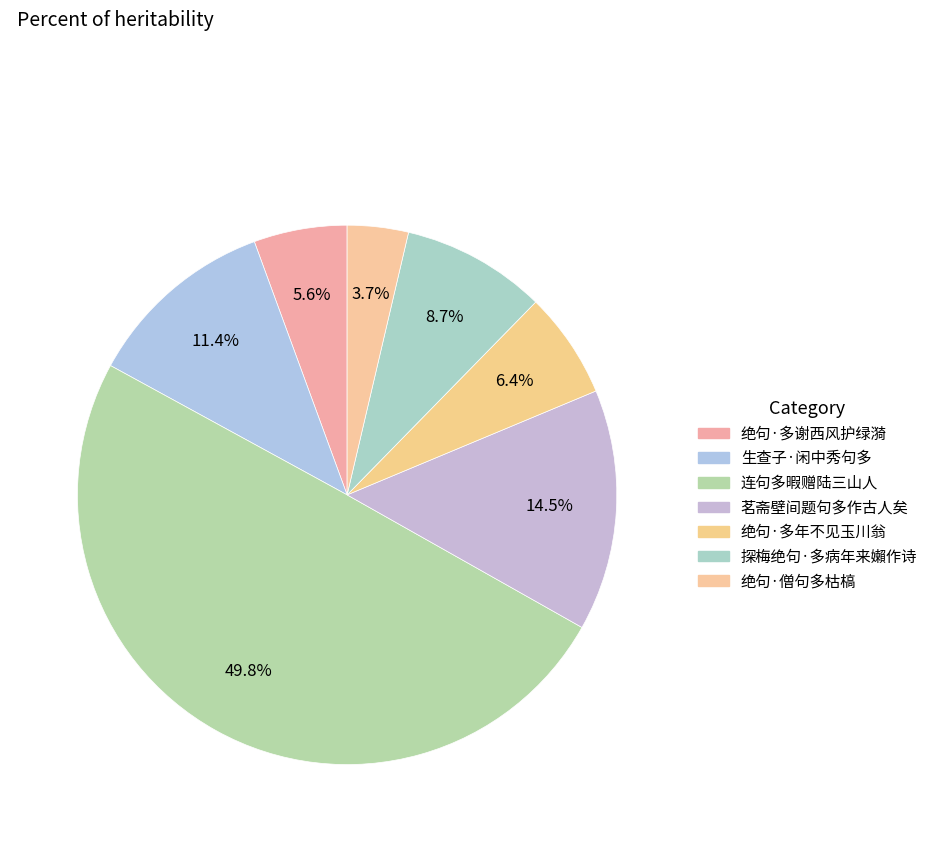

How many segments does this pie chart have?

7